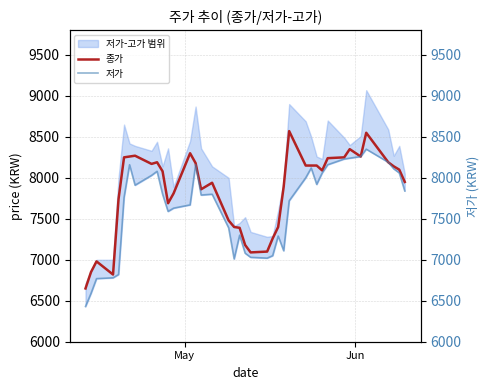

What is the average value of the 종가 series?

7834